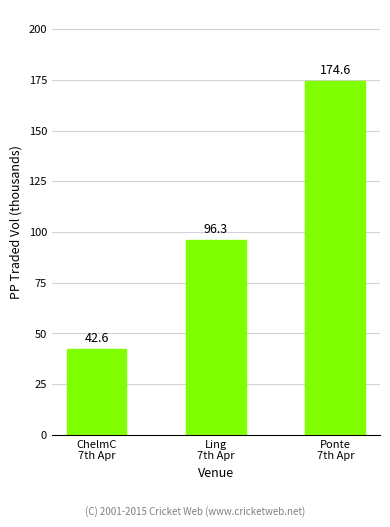

How many data points does each series have?

3